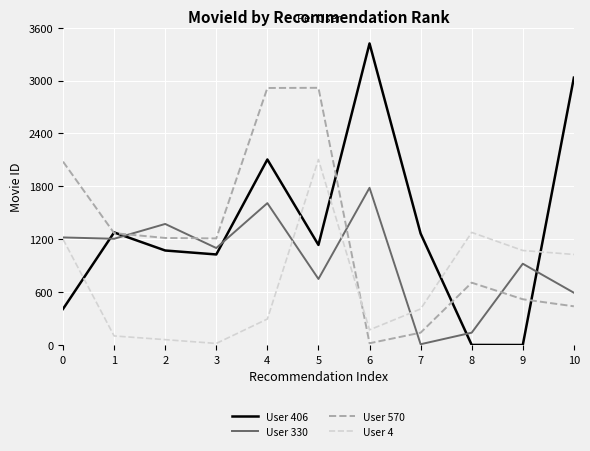

What is the greatest value displayed?

3421